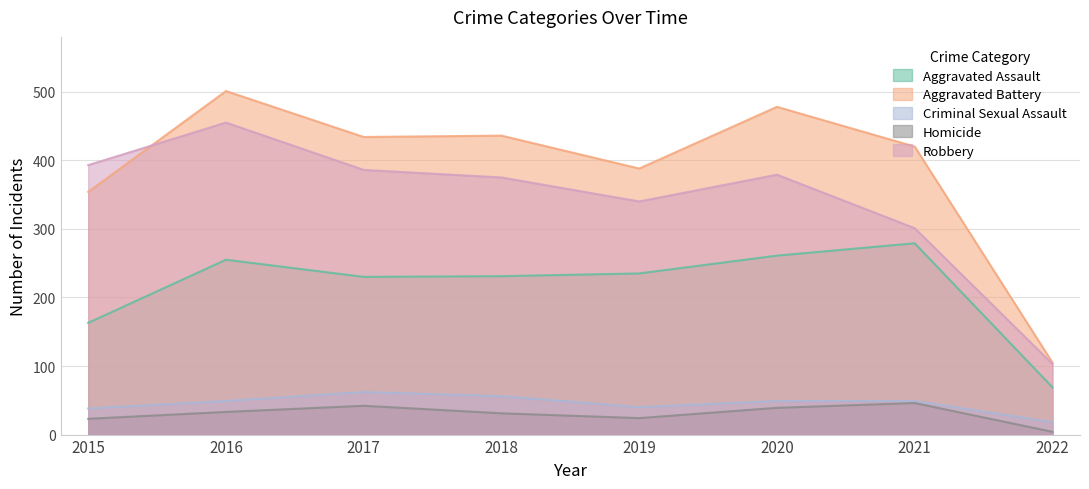

True or false: Criminal Sexual Assault and Aggravated Battery intersect in this chart.

False